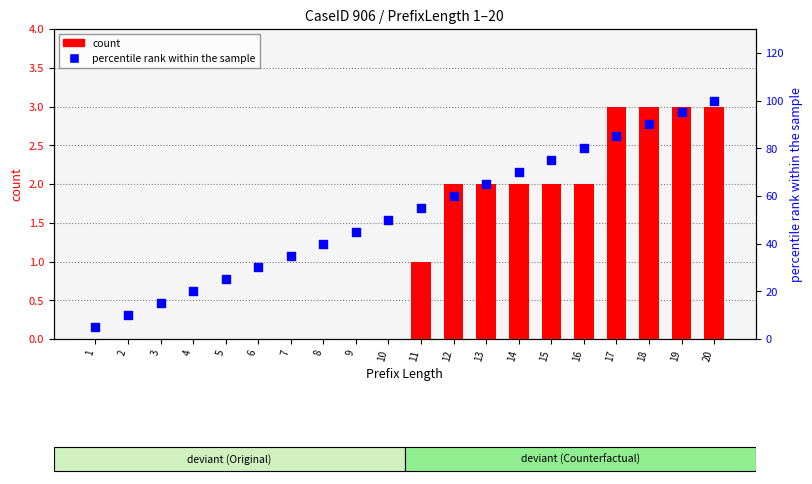

At which category is the sum across all series the highest?

20